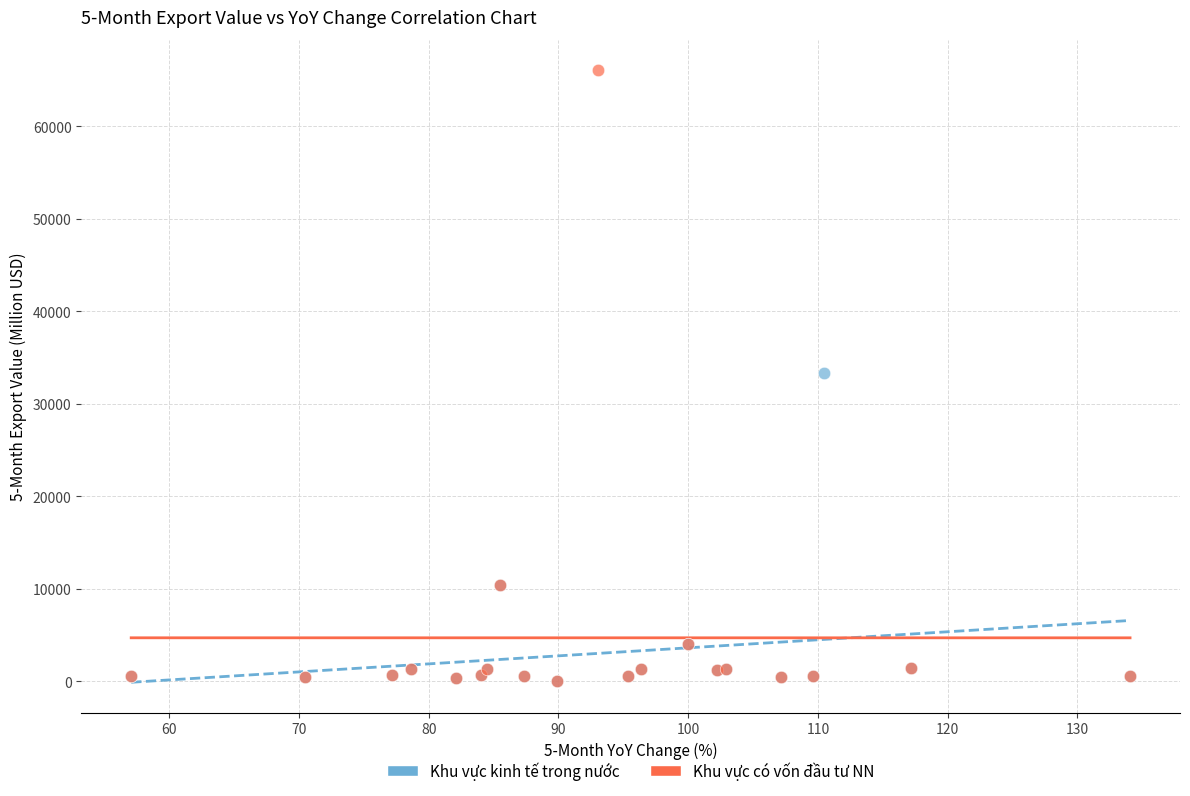

Which series has the largest Y range (max minus min)?

Khu vực có vốn đầu tư NN